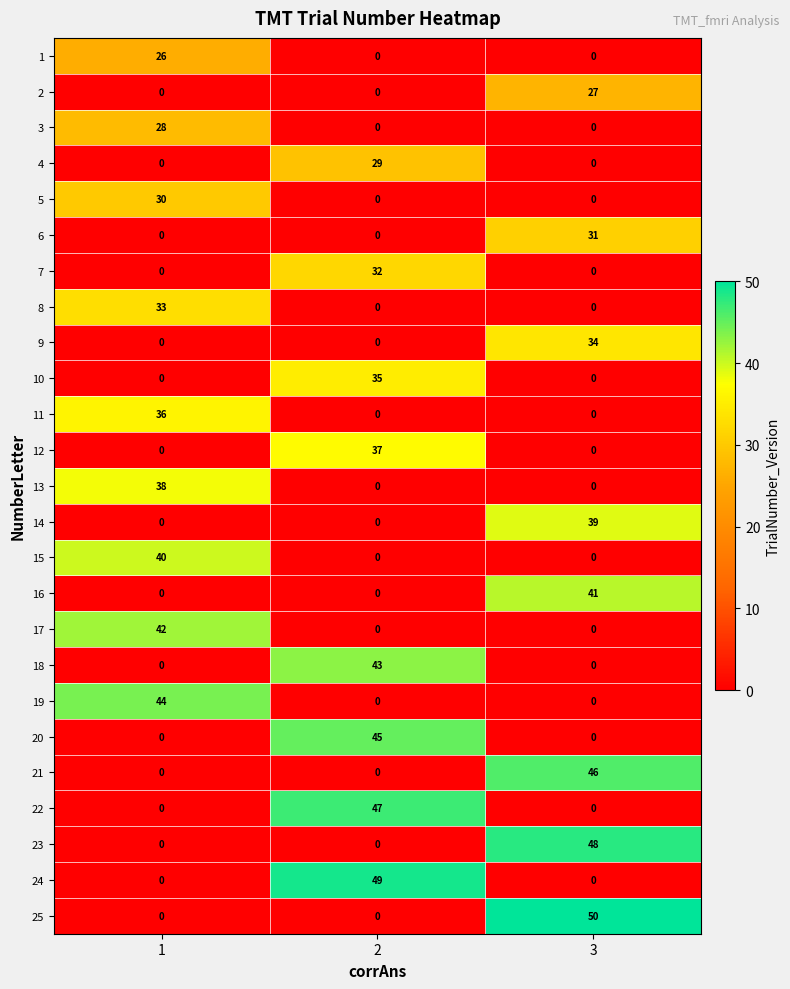

What is the total value across all series at 2?

317